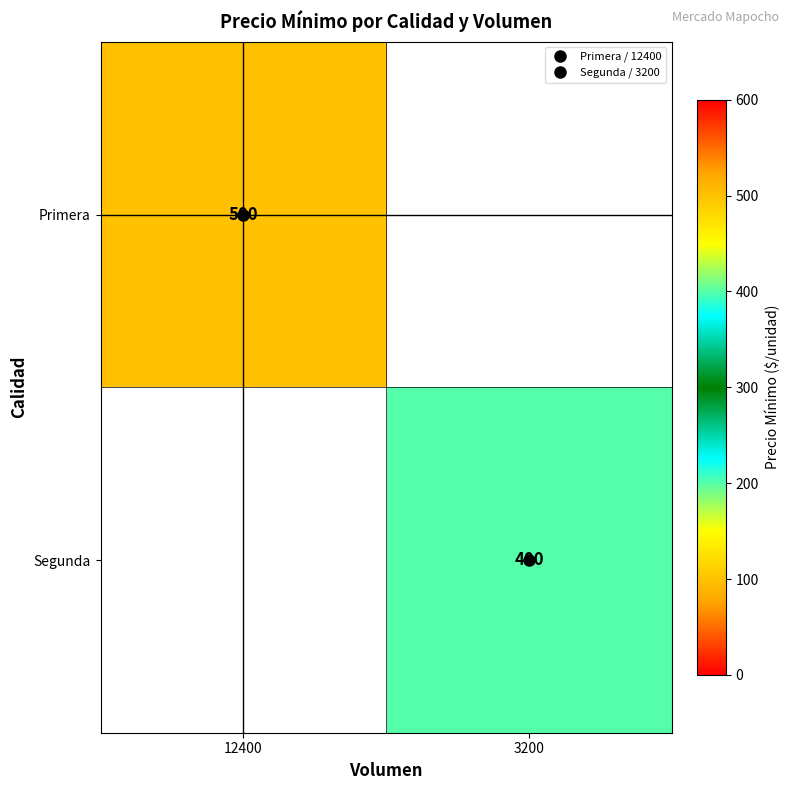

How many categories are shown in the chart?

2